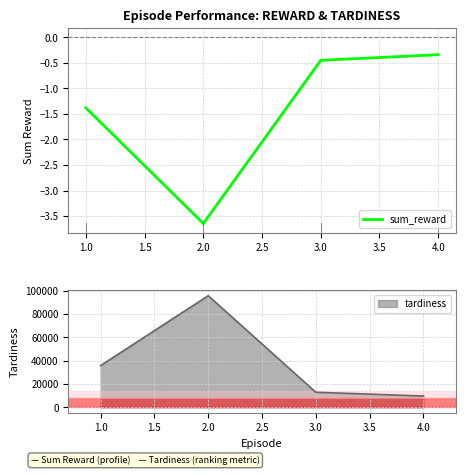

Reading left to right, extract all data points from this chart.

-1.4	-3.6	-0.5	-0.3